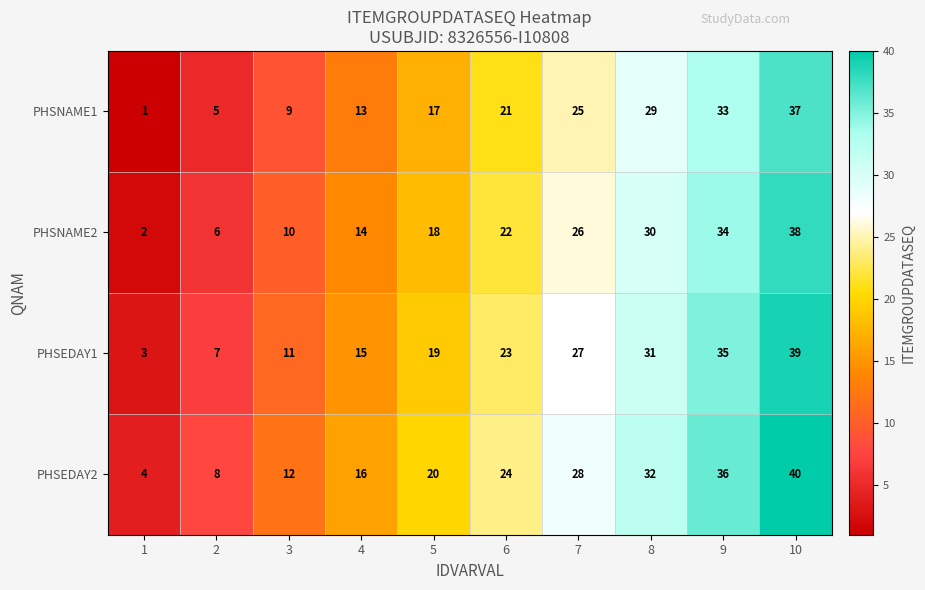

What is the difference between the second highest and second lowest values in the PHSNAME1 series?

28